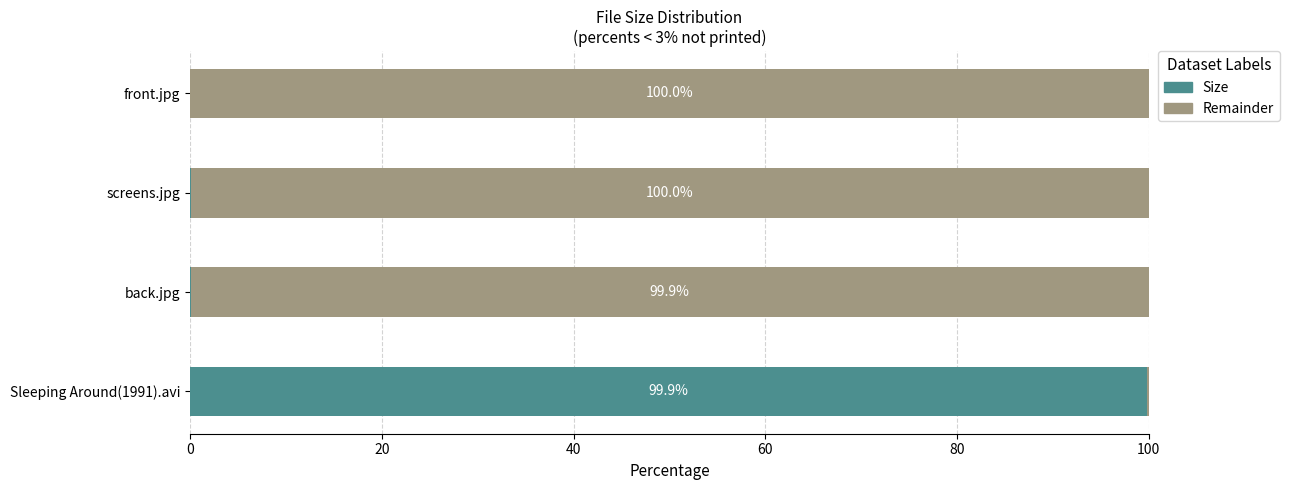

Approximately how many times larger is the value at screens.jpg compared to front.jpg?

1.2